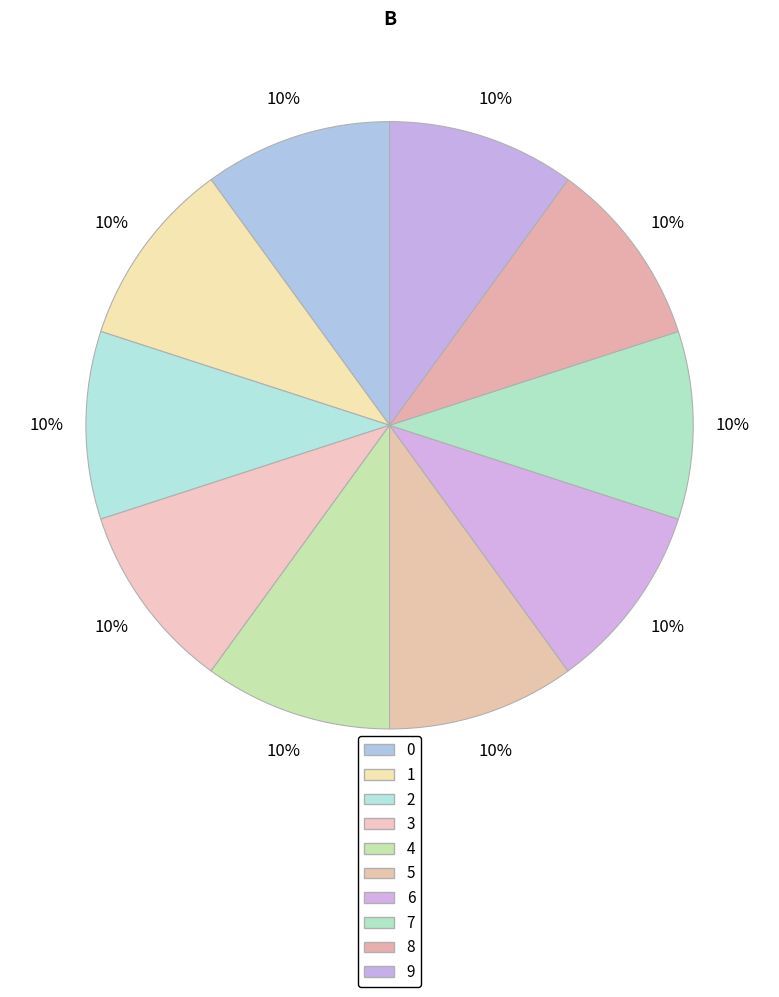

To the nearest percent, what percentage of the pie is 1?

10%